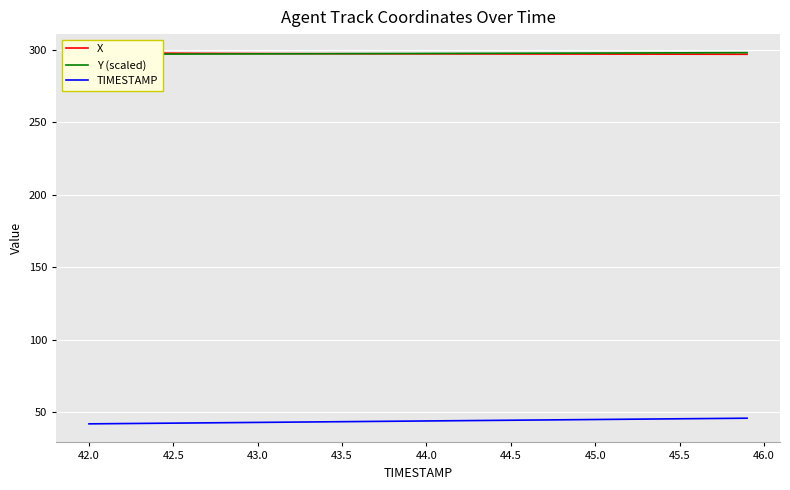

Is it true that TIMESTAMP equals 42.5 at 42.5?

True